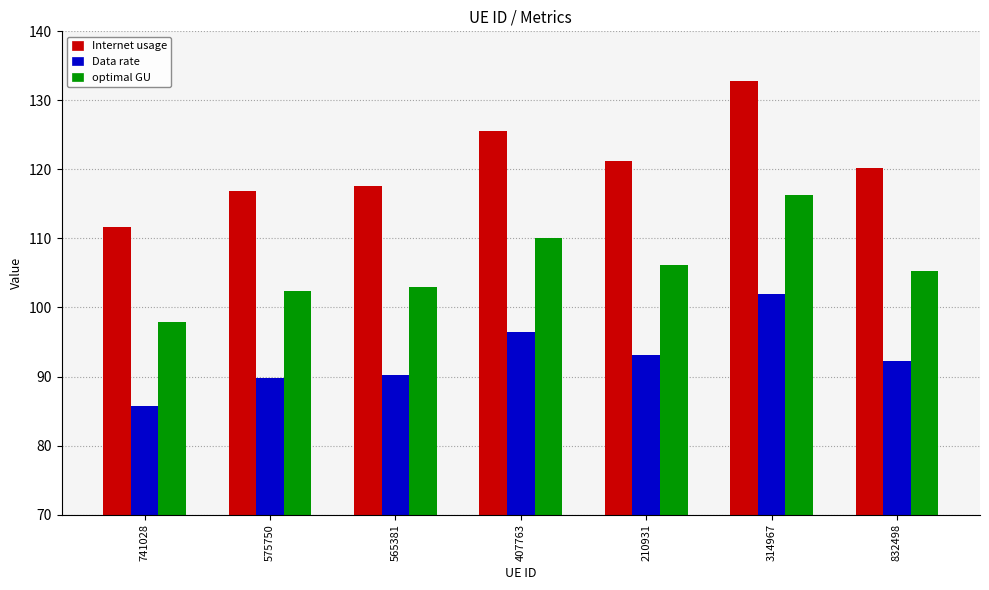

Reading left to right, what are all the values shown in this chart?

Internet usage: 111.7	116.9	117.6	125.5	121.2	132.7	120.2
Data rate: 85.8	89.8	90.3	96.4	93.1	101.9	92.3
optimal GU: 97.9	102.4	103.0	110.0	106.2	116.3	105.3